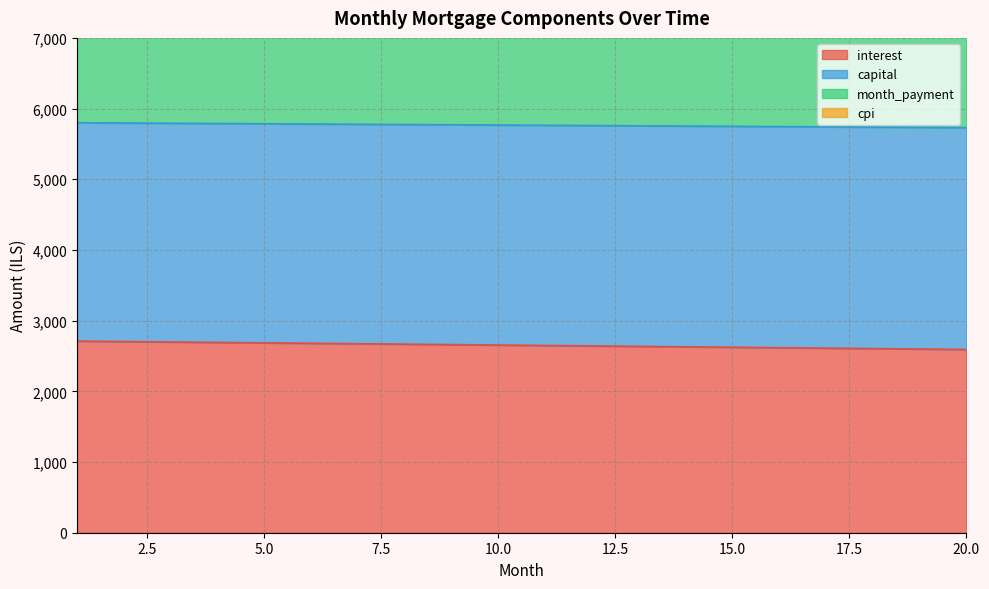

True or false: interest and capital cross at least once.

False